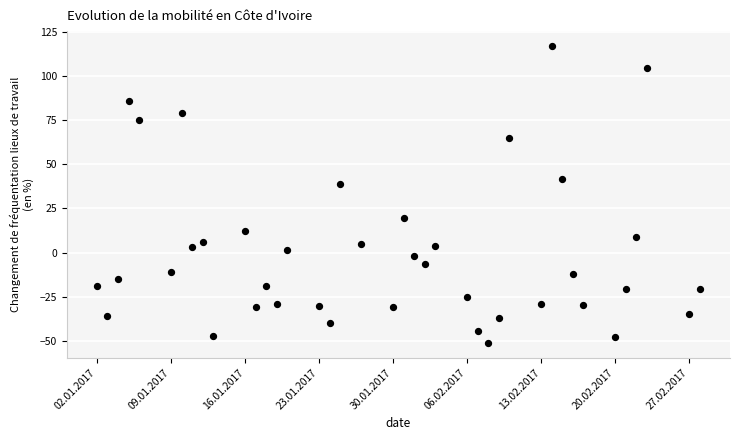

What Y value in the scatter plot is closest to 32?

38.8